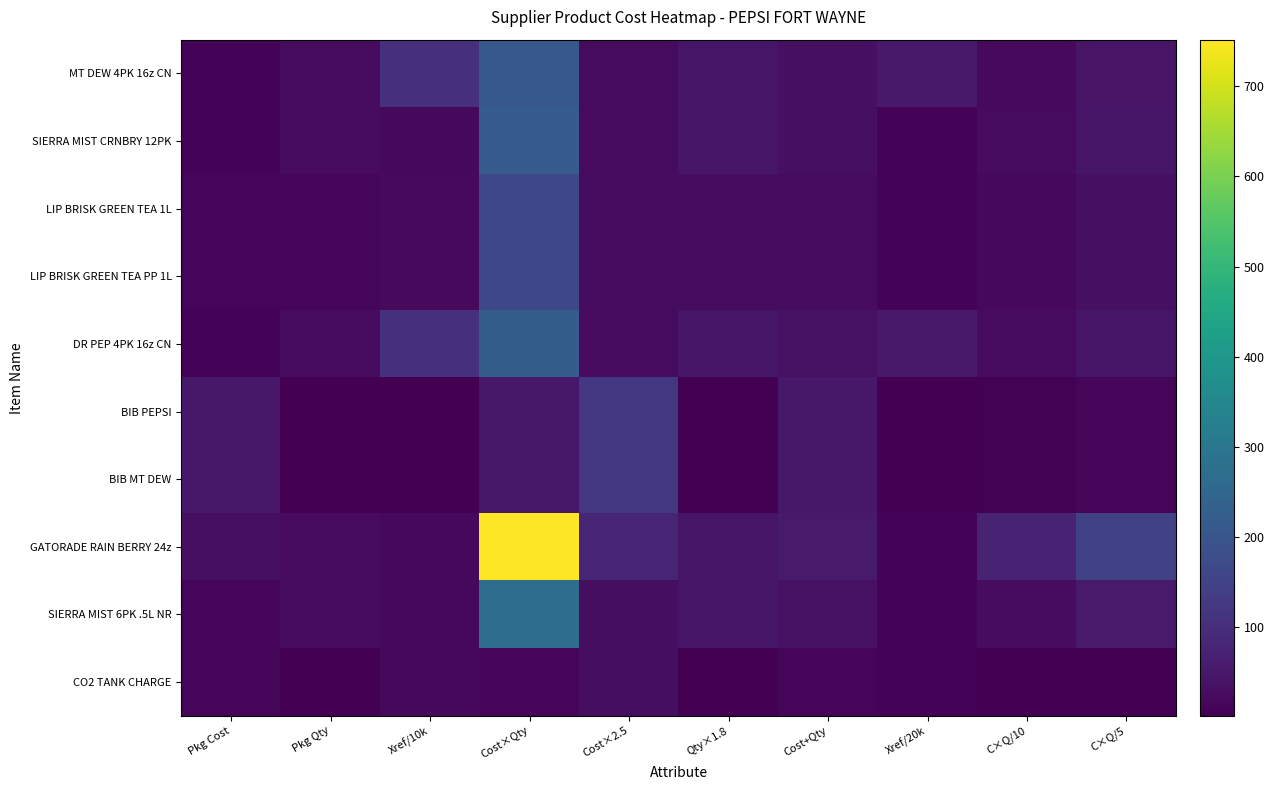

Which series has the largest total across all categories?

GATORADE RAIN BERRY 24z